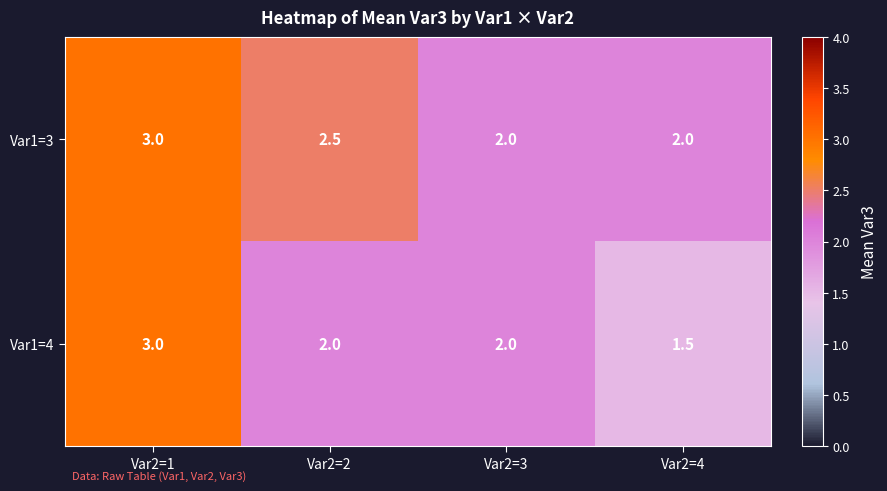

Reading left to right, transcribe all the data shown in this chart.

Var1=3: 3.0	2.5	2.0	2.0
Var1=4: 3.0	2.0	2.0	1.5